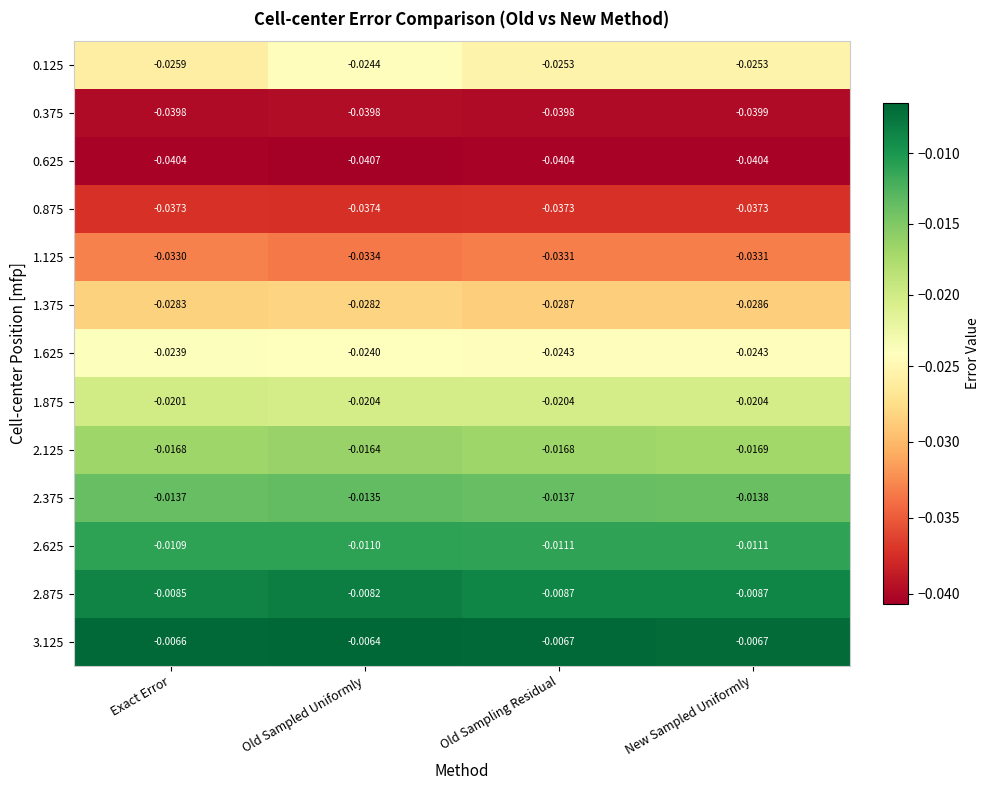

Rank the series at New Sampled Uniformly from lowest to highest value.

0.625, 0.375, 0.875, 1.125, 1.375, 0.125, 1.625, 1.875, 2.125, 2.375, 2.625, 2.875, 3.125